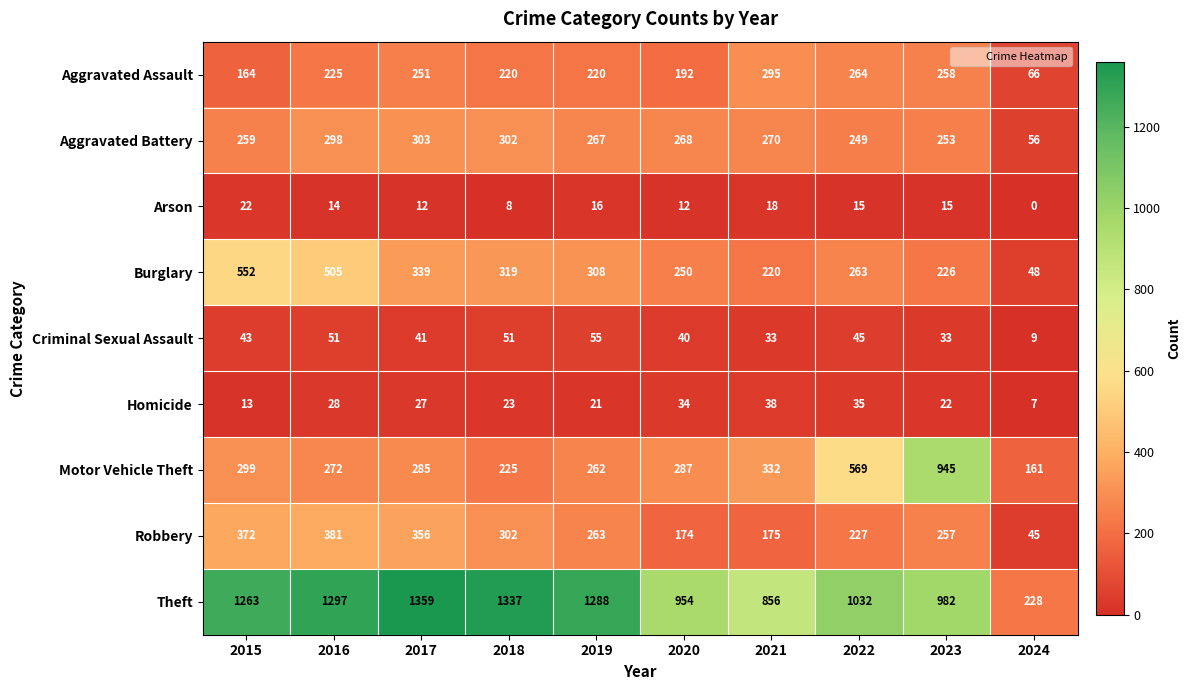

What is the greatest value displayed?

1359